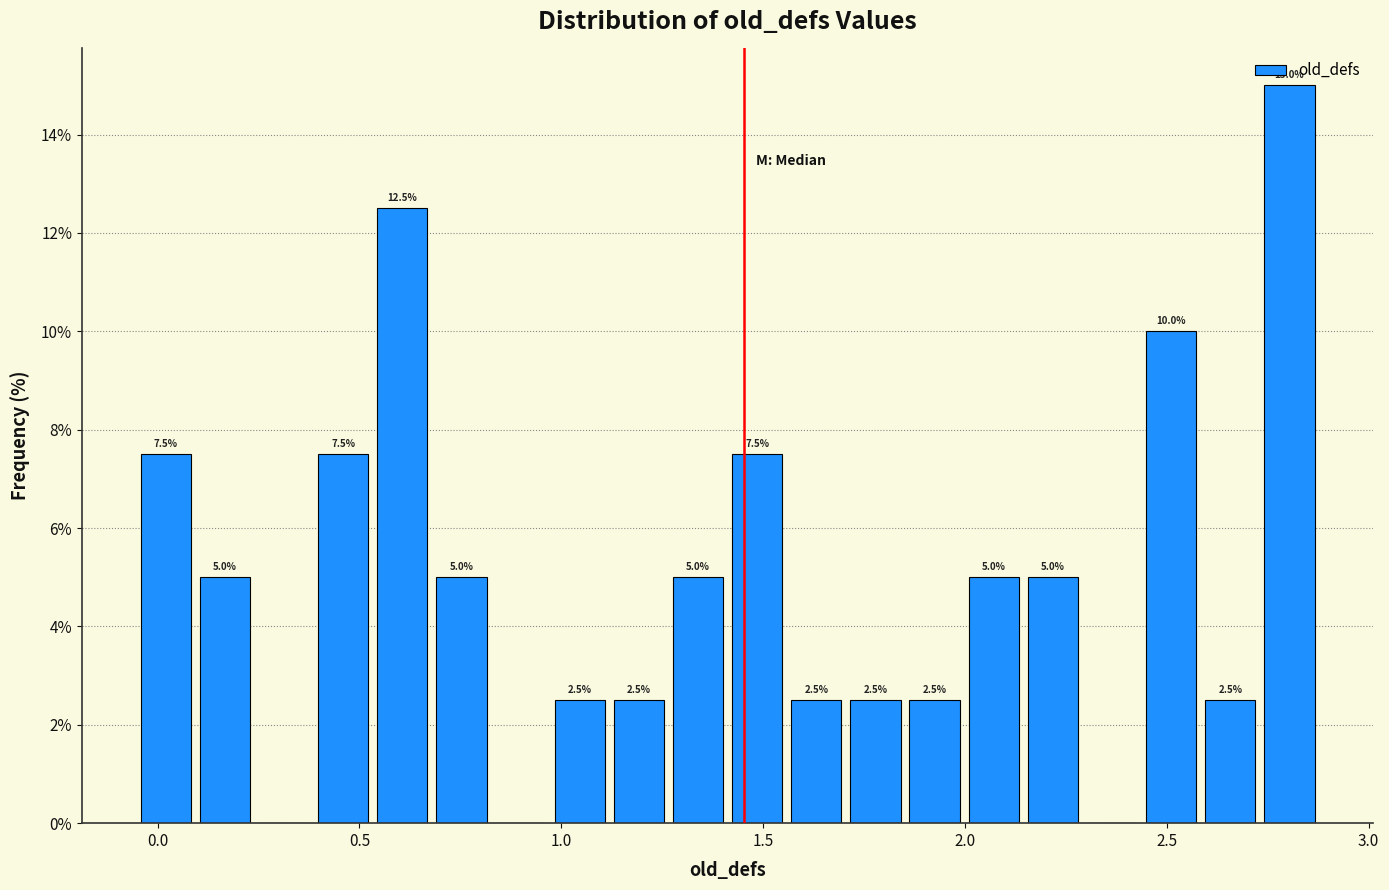

Around what value on the x-axis is the tallest bar? Give the approximate position of its centre, as read against the axis.

2.80